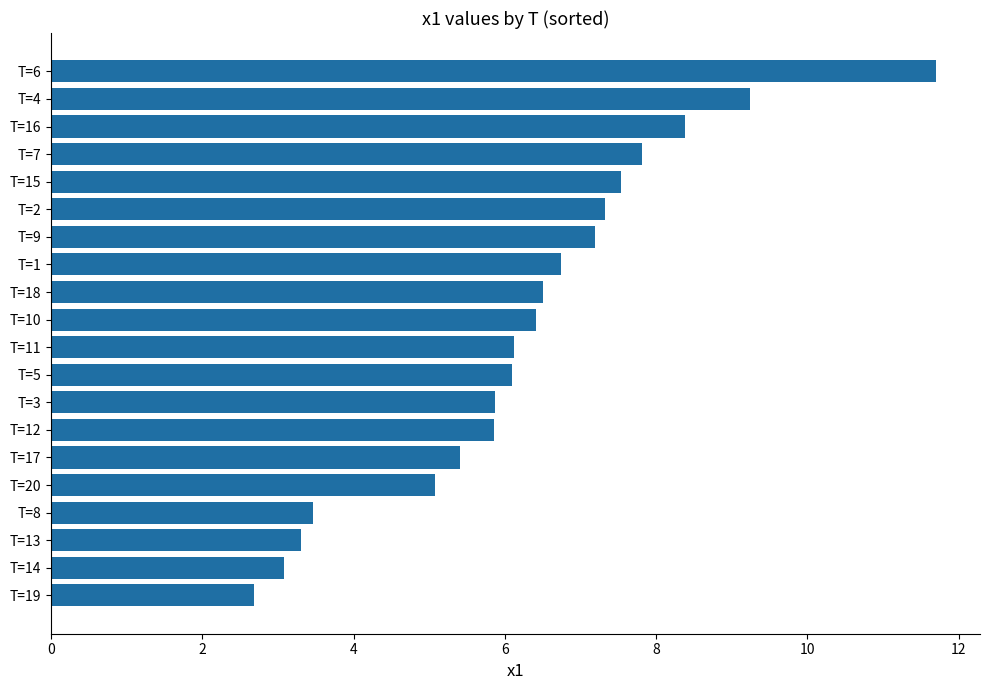

Are the bars grouped side by side (vs. stacked)?

No